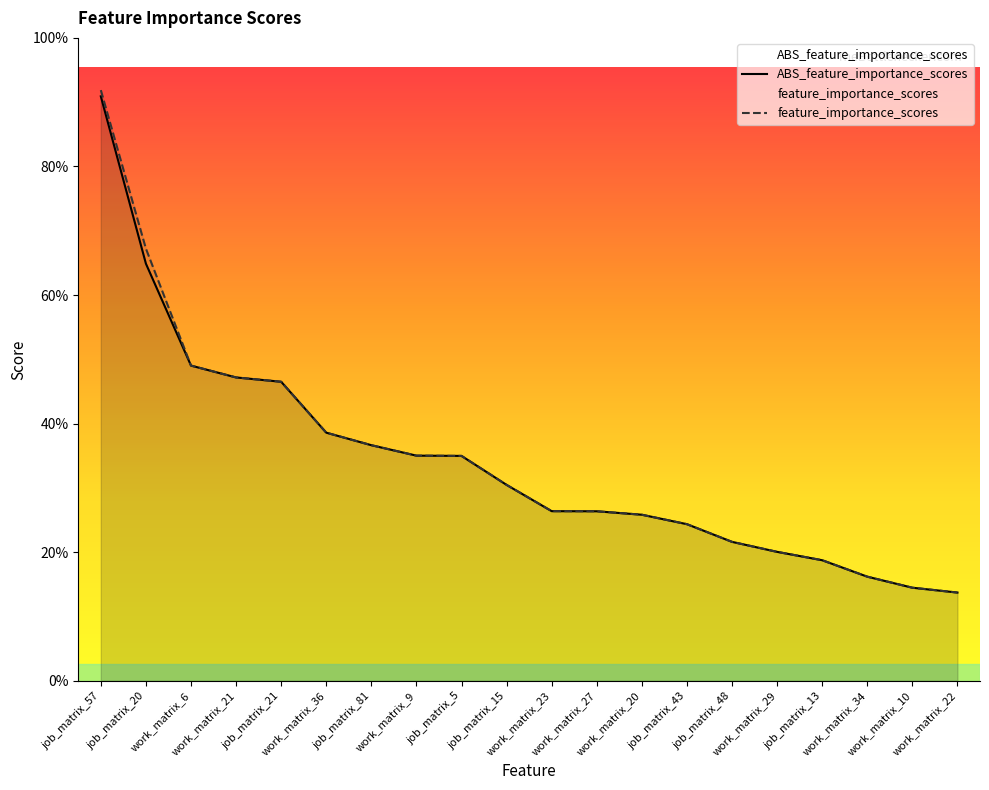

Rank the series by their maximum value, from lowest to highest.

ABS_feature_importance_scores, feature_importance_scores